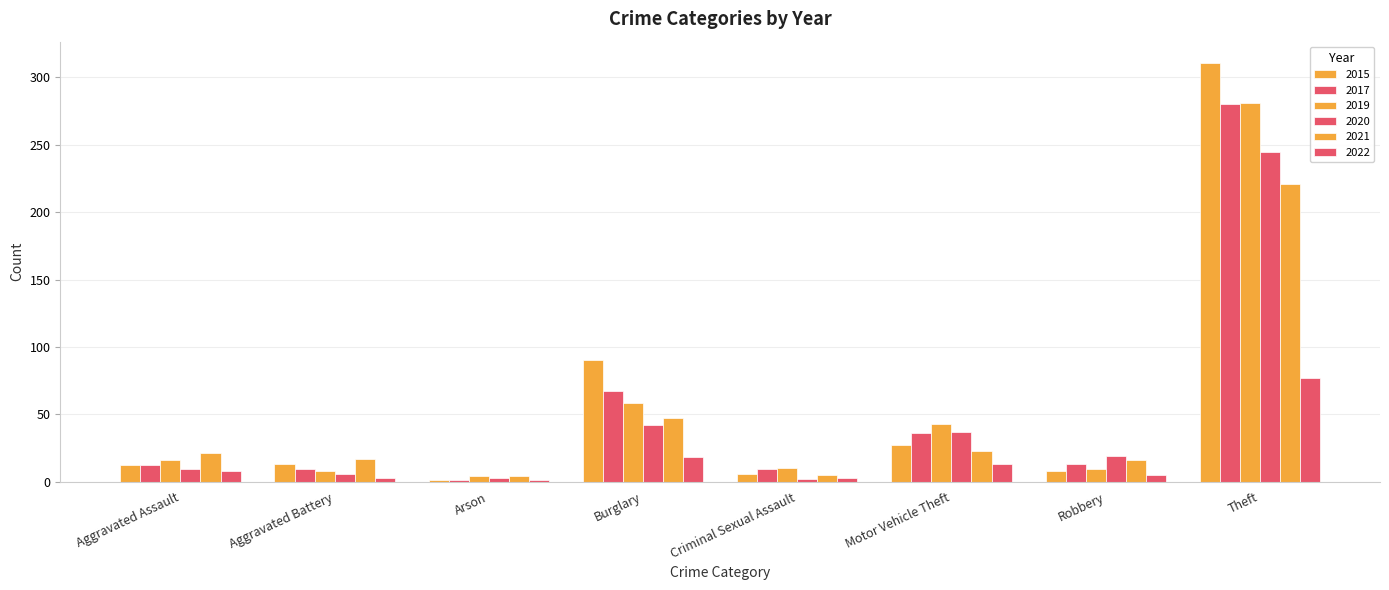

How many values in the 2019 series are below 16?

4